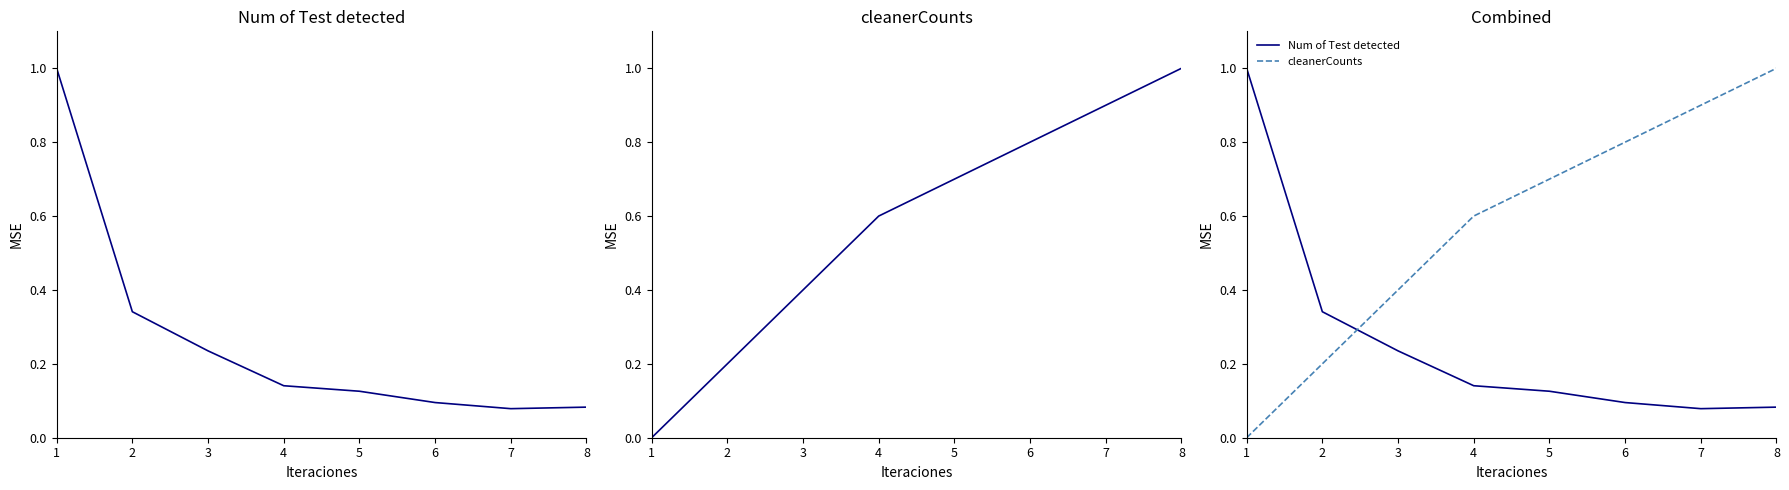

Which series has the widest spread of values?

cleanerCounts